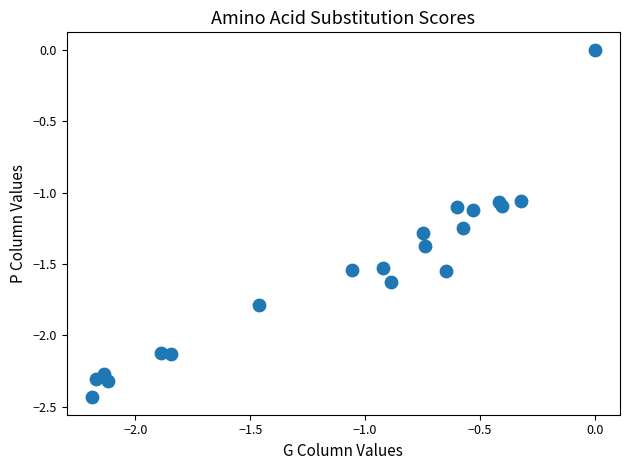

What is the range of Y values (max minus min)?

2.4